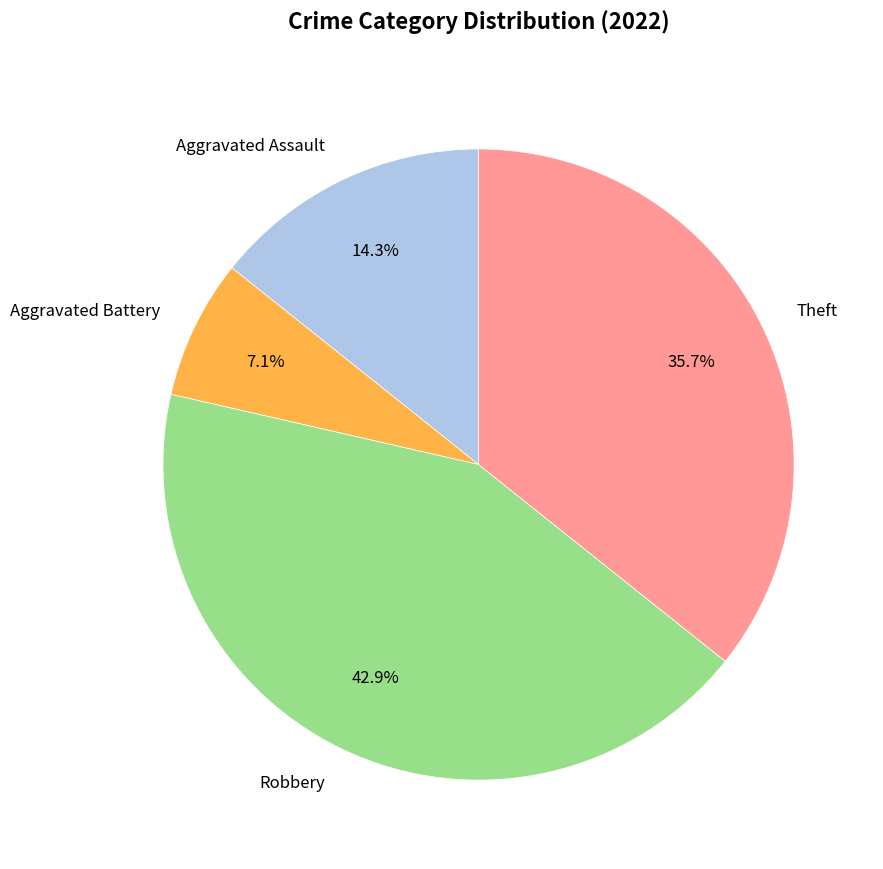

Between Robbery and Aggravated Battery, which is larger?

Robbery